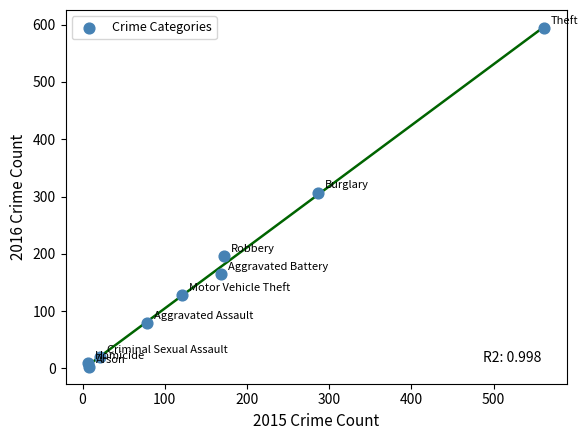

What is the average X value?

158